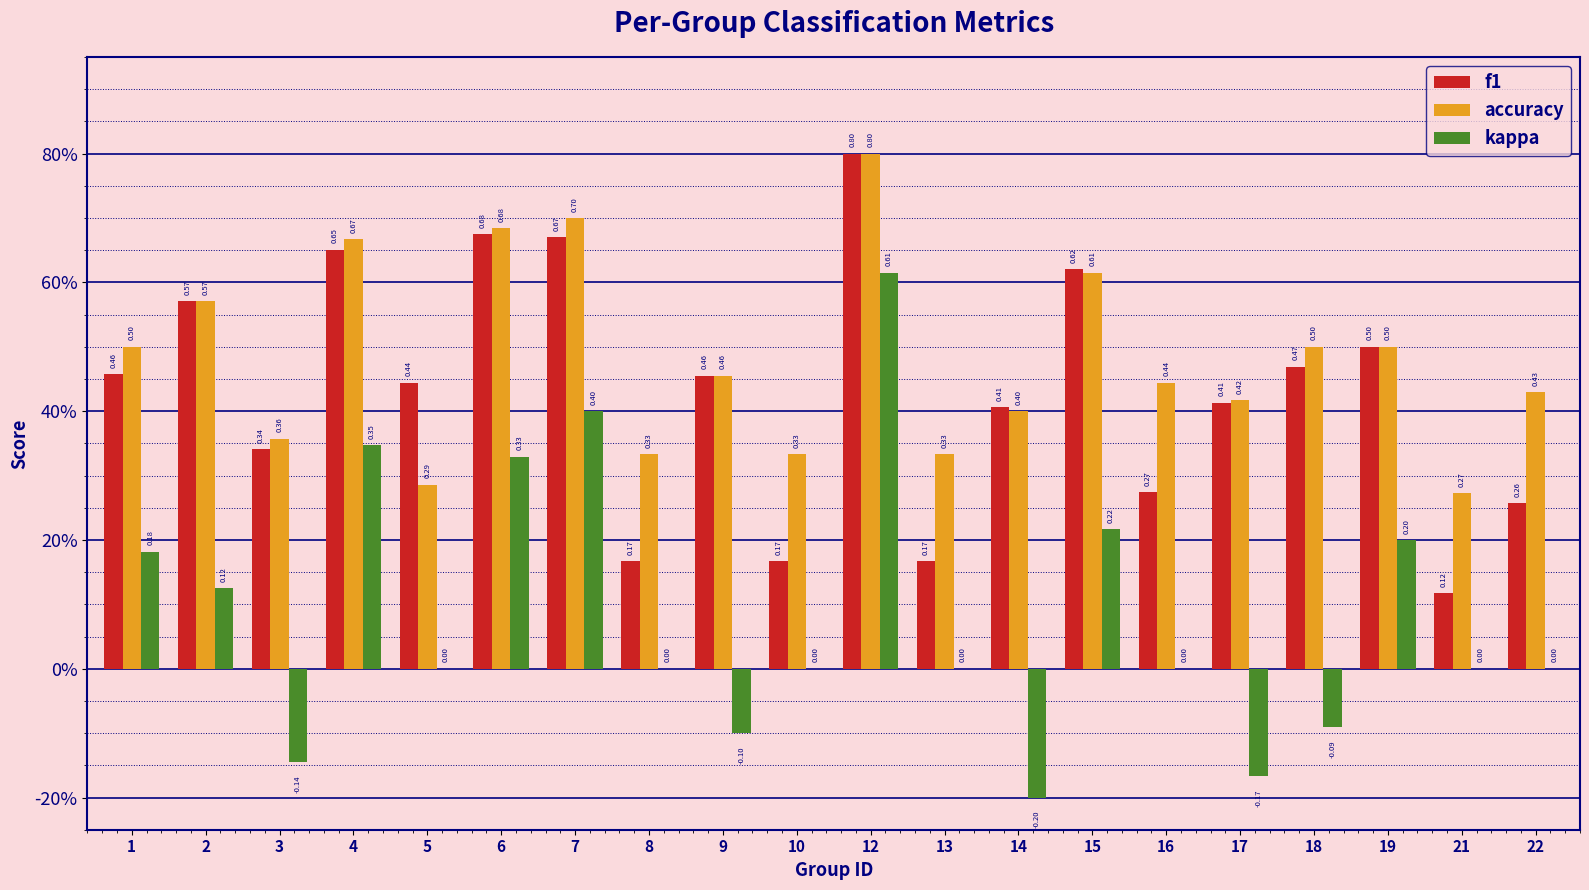

Which series changed the most between 8 and 17?

f1